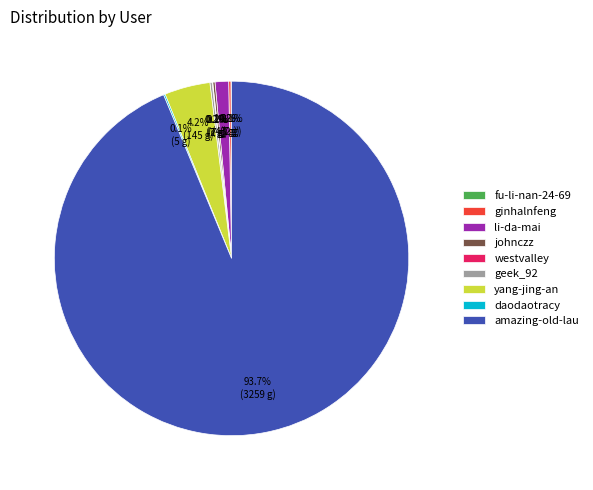

To the nearest percent, what is the average slice percentage?

11%